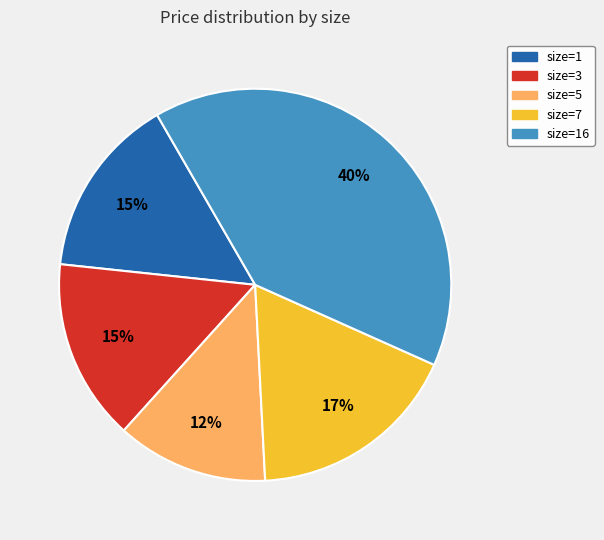

Does any single category account for the majority?

No